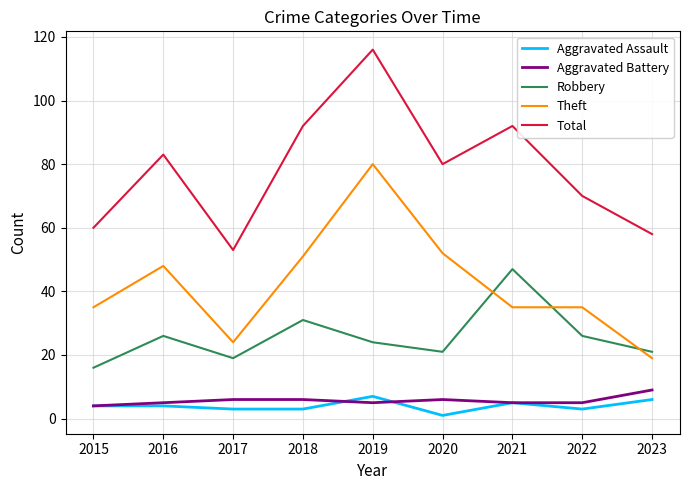

Reading right to left, transcribe all the data shown in this chart.

Aggravated Assault: 2023=6	2022=3	2021=5	2020=1	2019=7	2018=3	2017=3	2016=4	2015=4
Aggravated Battery: 2023=9	2022=5	2021=5	2020=6	2019=5	2018=6	2017=6	2016=5	2015=4
Robbery: 2023=21	2022=26	2021=47	2020=21	2019=24	2018=31	2017=19	2016=26	2015=16
Theft: 2023=19	2022=35	2021=35	2020=52	2019=80	2018=51	2017=24	2016=48	2015=35
Total: 2023=58	2022=70	2021=92	2020=80	2019=116	2018=92	2017=53	2016=83	2015=60